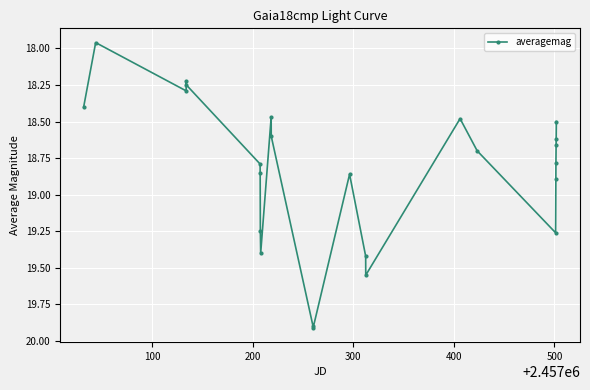

How many points are higher than both their immediate neighbors (excluding endpoints)?

5